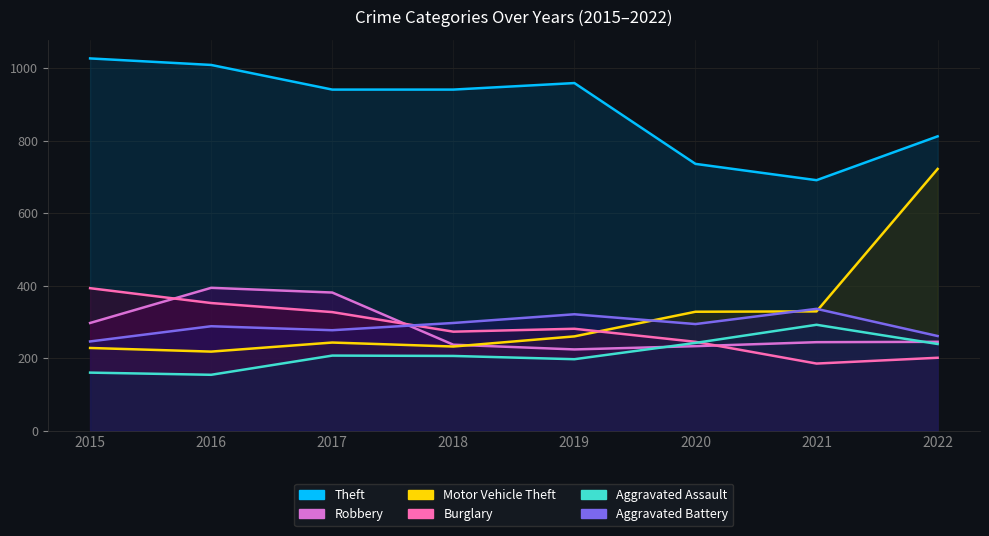

What is the difference between the highest and lowest values at 2019?

762